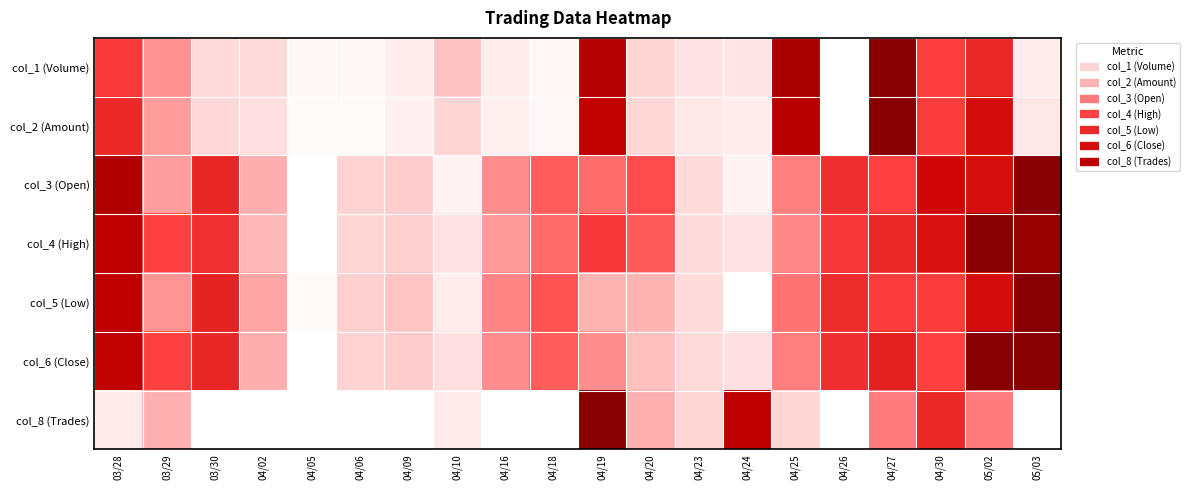

At how many categories does at least one series exceed 0?

20